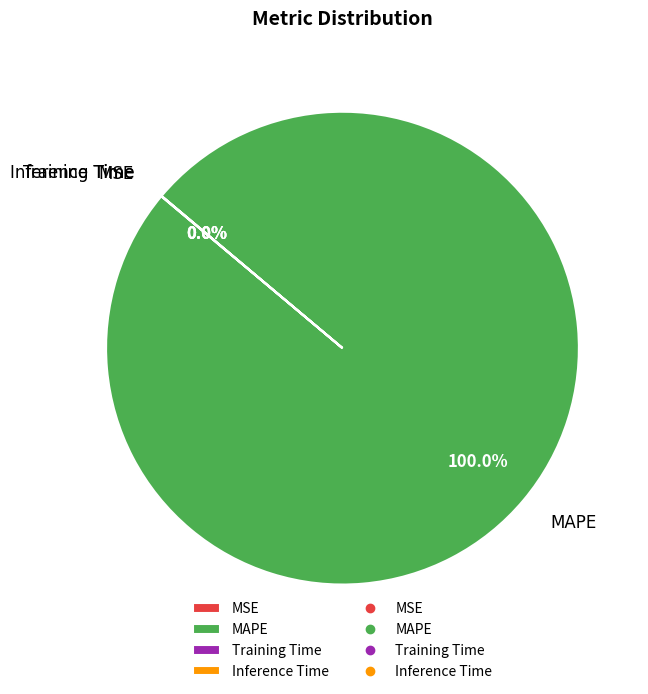

To the nearest percent, what is the difference between the largest and smallest slice percentages?

100%